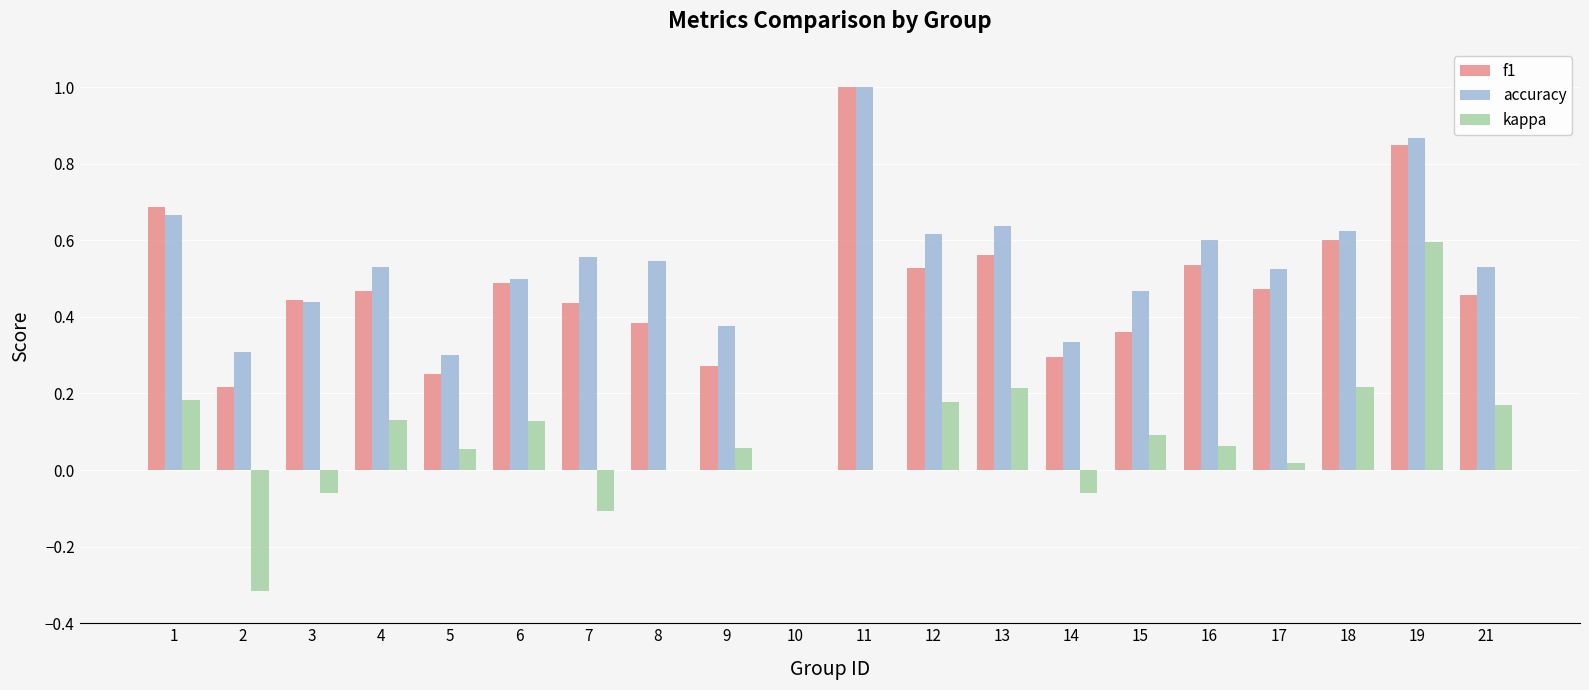

What is the sum of all accuracy values?

10.4